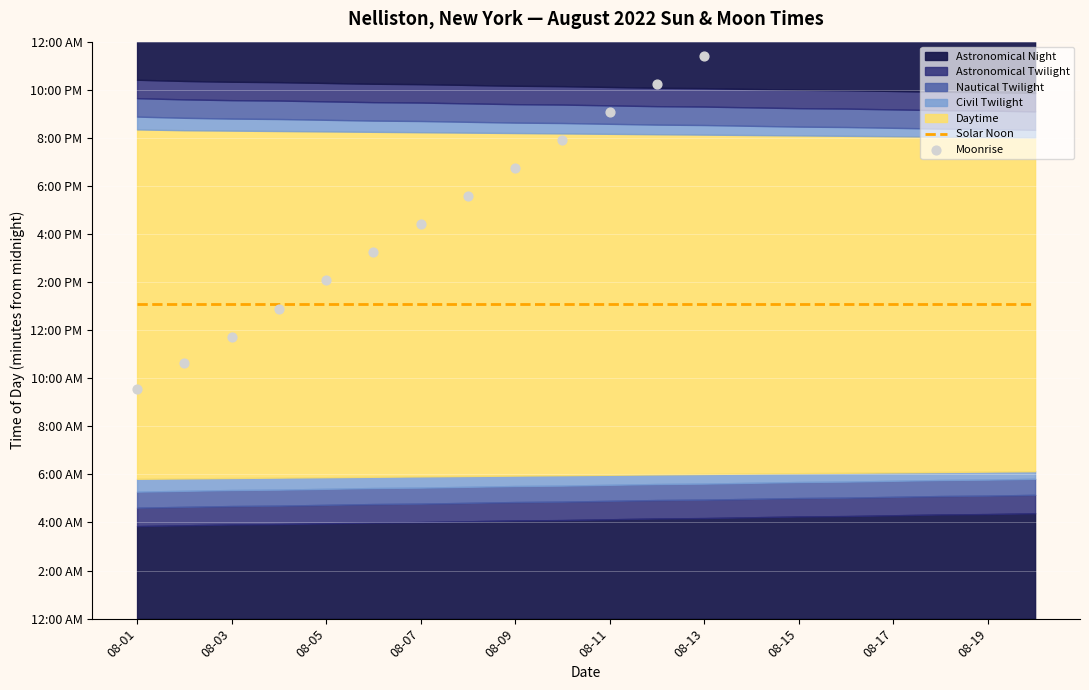

Is the value of Solar Noon at 08-09 greater than the value of Moonrise at 08-11?

No